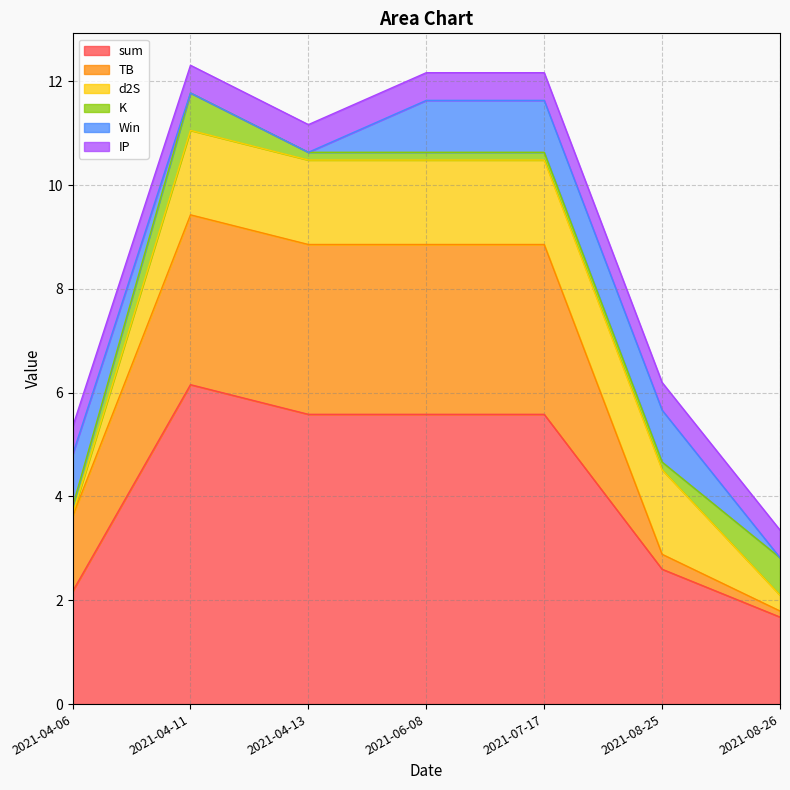

Is the value of K at 2021-04-06 greater than the value of sum at 2021-08-26?

No